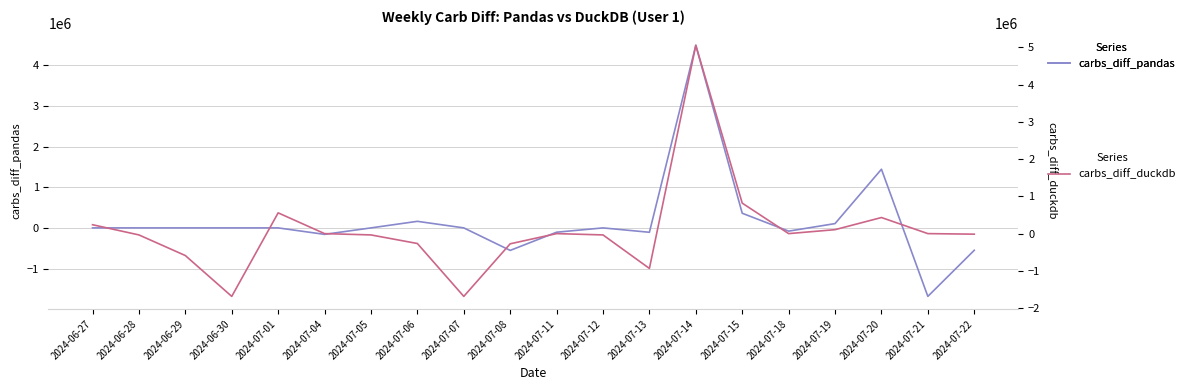

Is the value of carbs_diff_pandas at 2024-07-05 greater than the value of carbs_diff_duckdb at 2024-07-12?

Yes